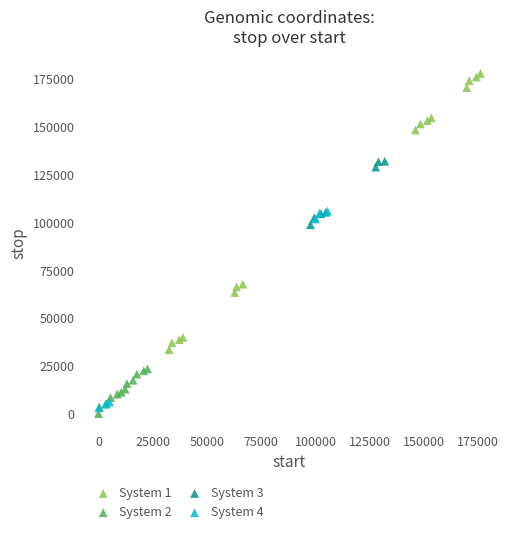

Which series has the largest Y range (max minus min)?

System 1